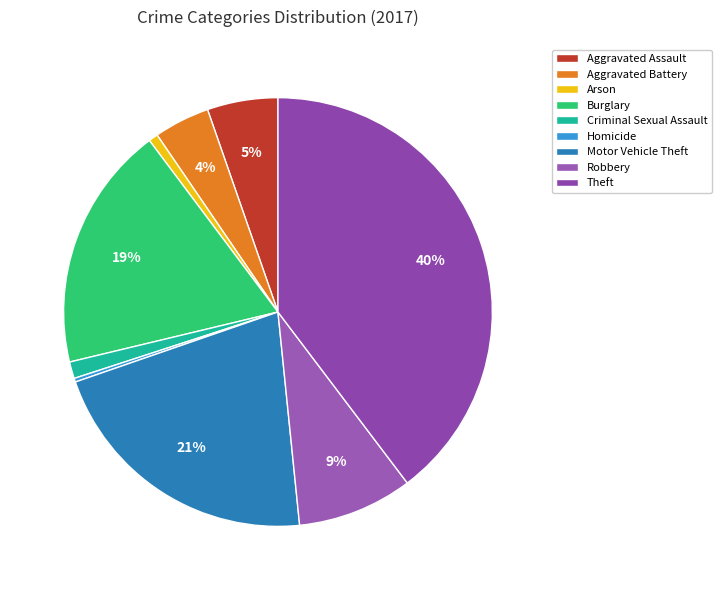

Which category has the biggest portion of the pie?

Theft